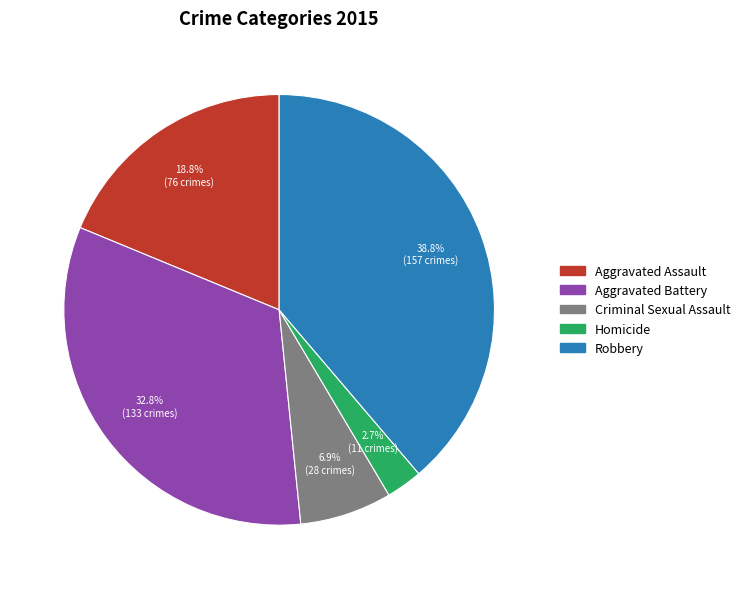

Is there any slice that represents more than half of the pie?

No